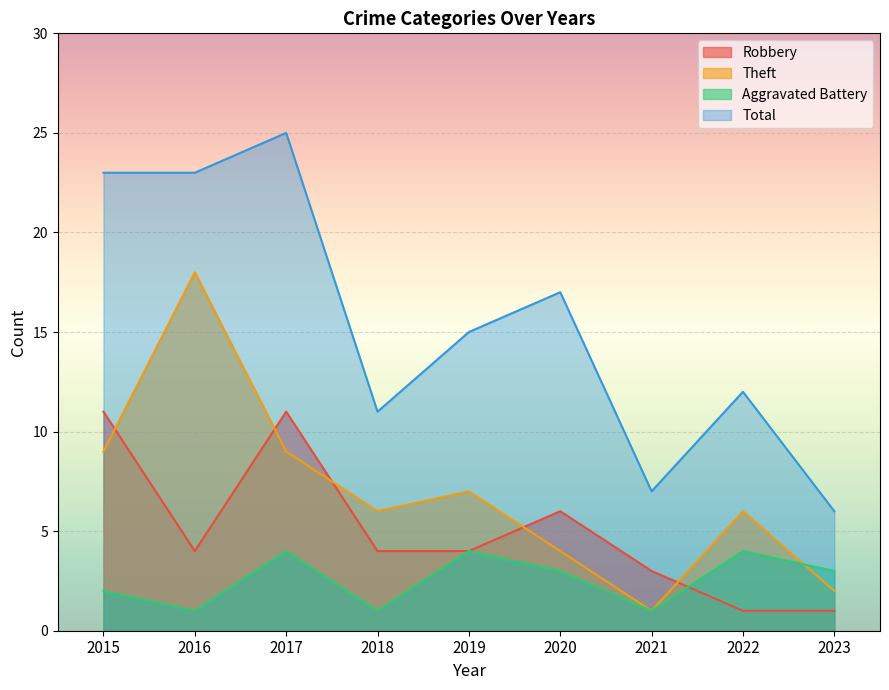

Reading left to right, extract all data points from this chart.

Robbery: 11	4	11	4	4	6	3	1	1
Theft: 9	18	9	6	7	4	1	6	2
Aggravated Battery: 2	1	4	1	4	3	1	4	3
Total: 23	23	25	11	15	17	7	12	6